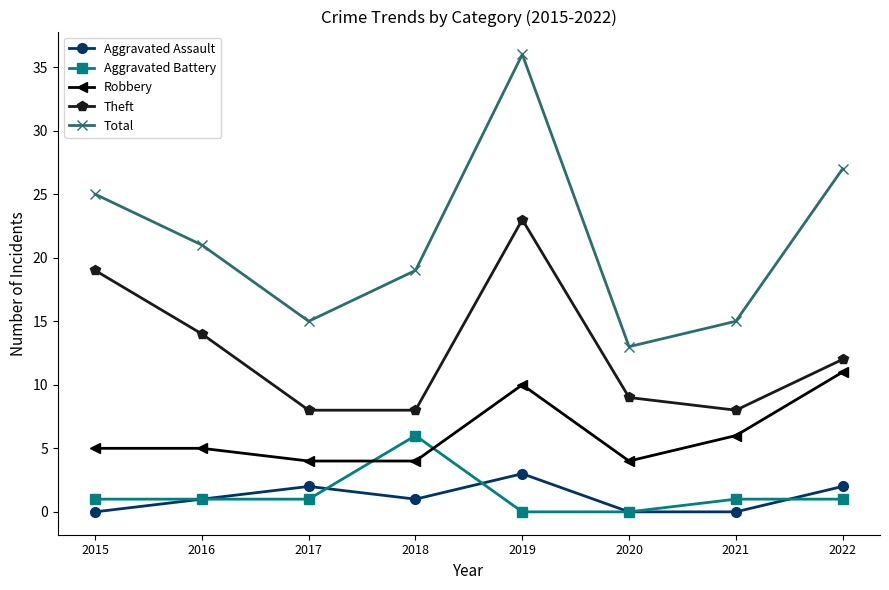

True or false: Theft and Total intersect in this chart.

False